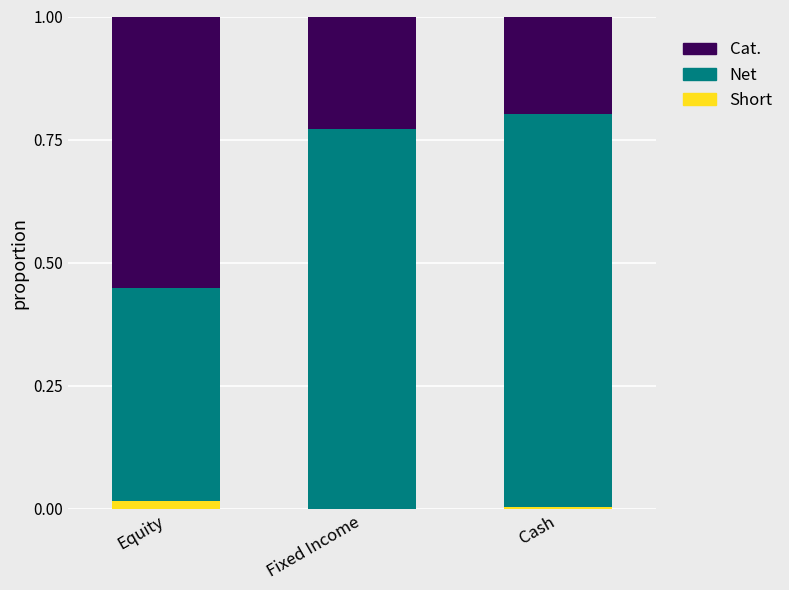

The value of Short at Equity is 0.0. True or false?

True